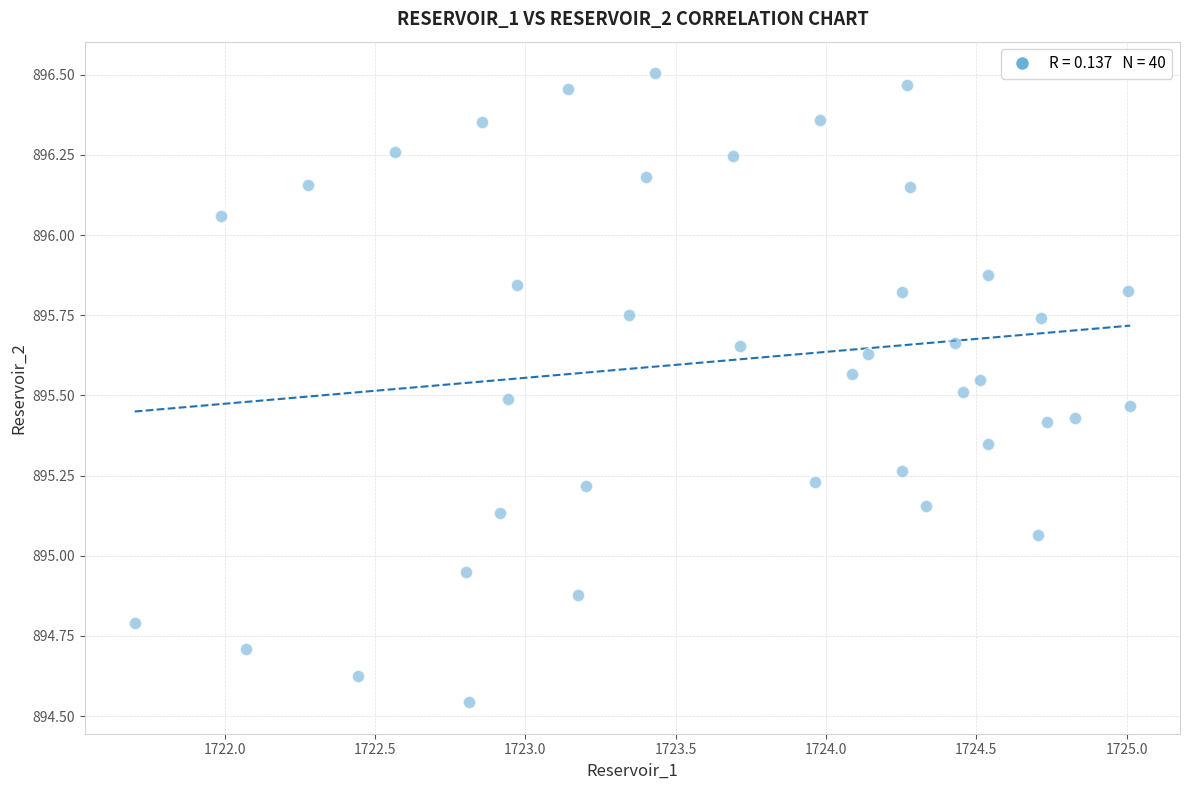

What is the range of X values (max minus min)?

3.3